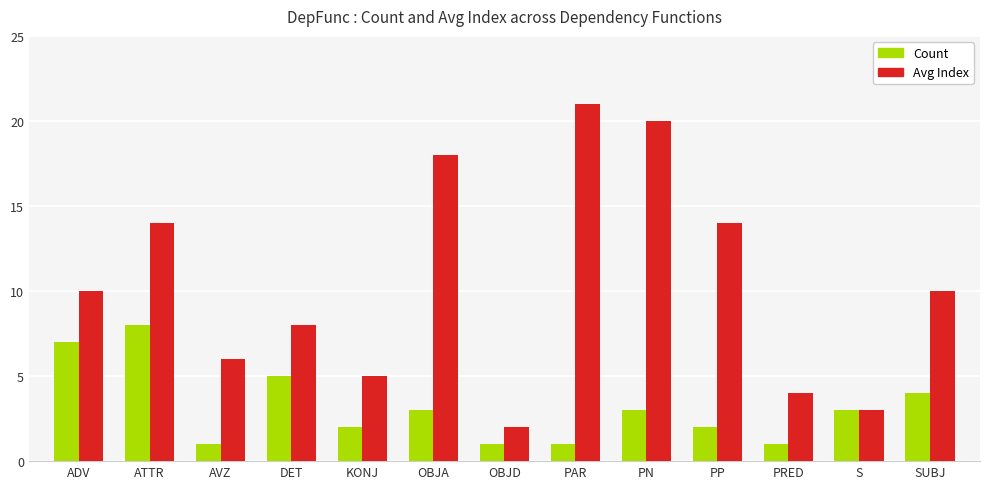

Rank the series at PN from highest to lowest value.

Avg Index, Count